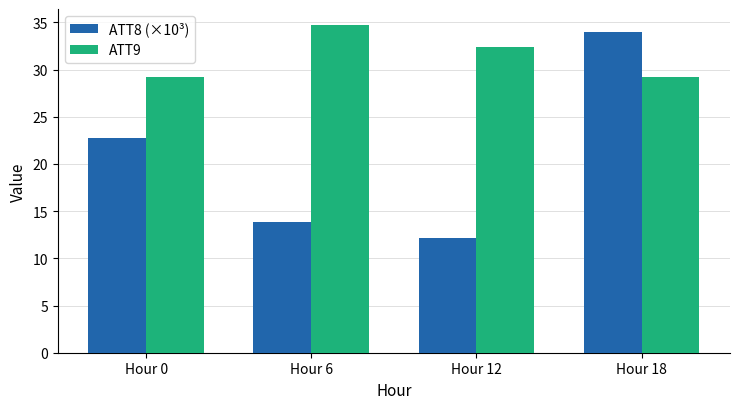

At which category is the sum across all series the highest?

Hour 18